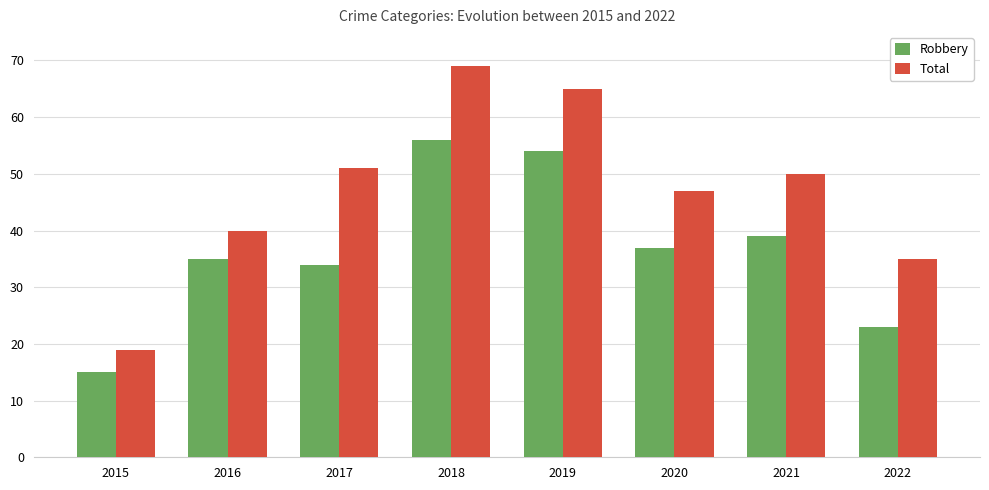

What is the smallest value displayed?

15